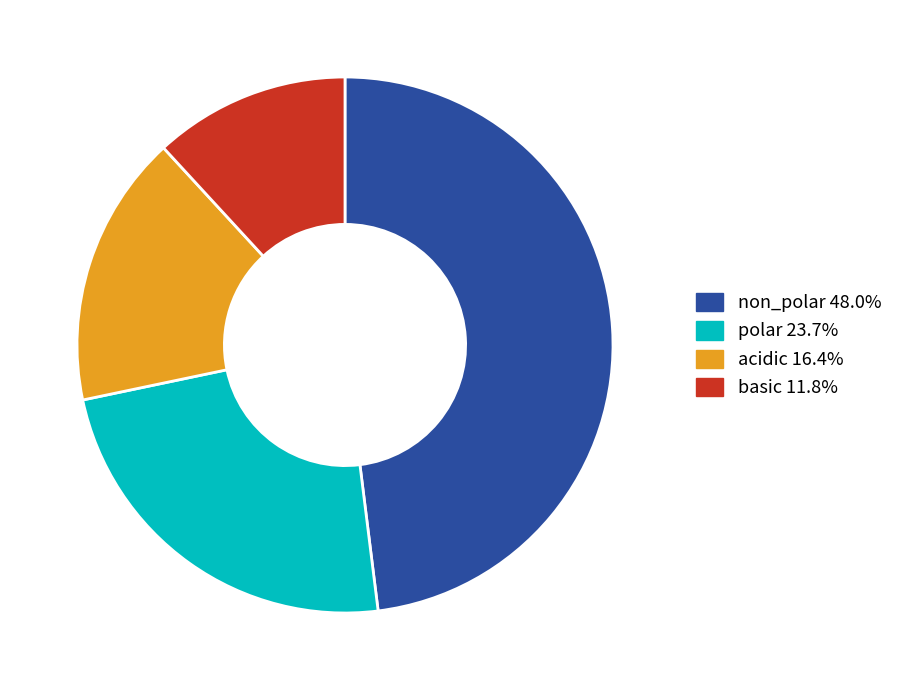

Is polar the majority of the pie?

No